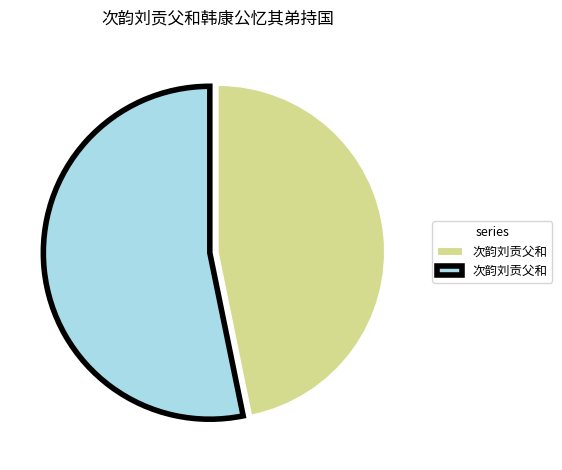

Is there a majority slice in this chart?

Yes